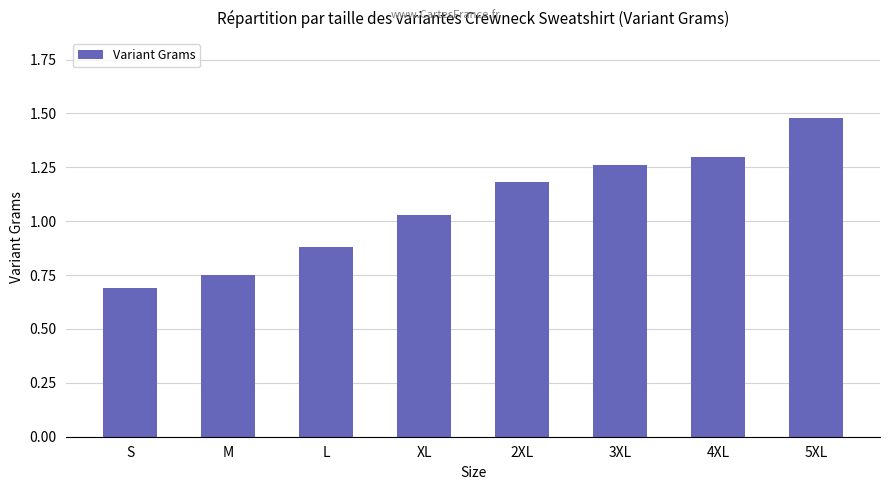

Rank the categories by value from lowest to highest.

S, M, L, XL, 2XL, 3XL, 4XL, 5XL